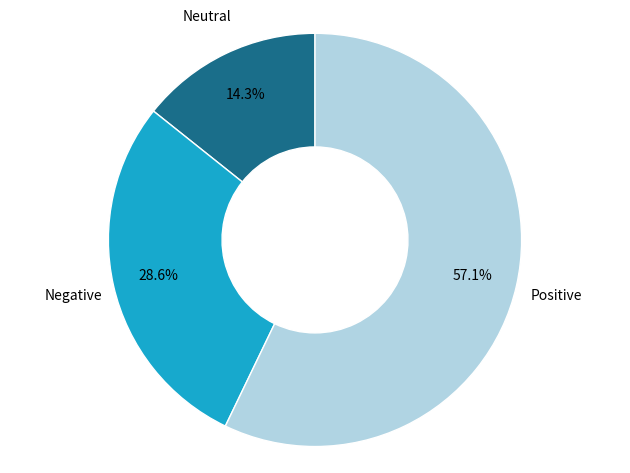

Does Neutral represent more than half of the total?

No